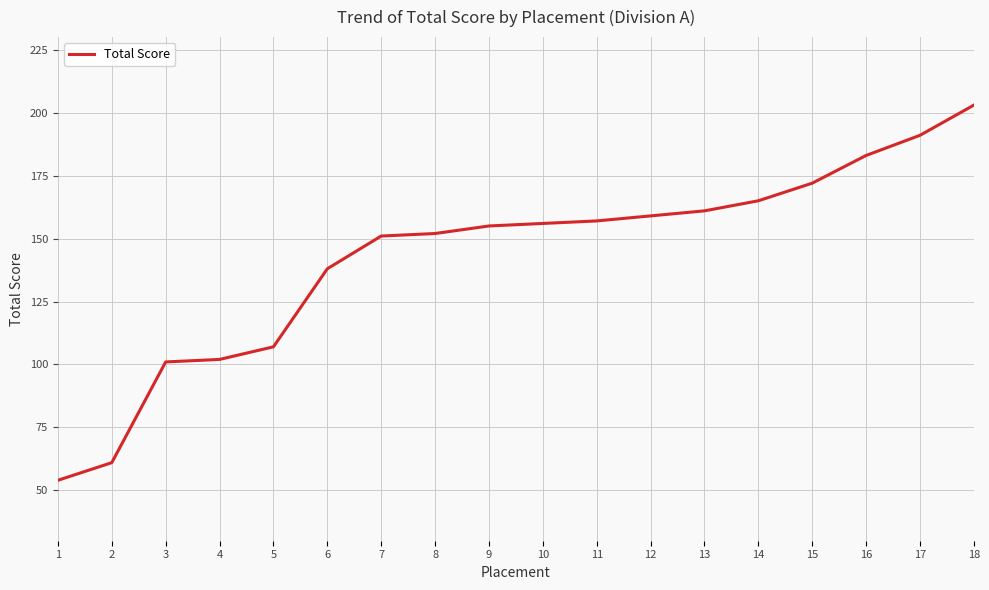

Read the value at 14, to the nearest 5.

165